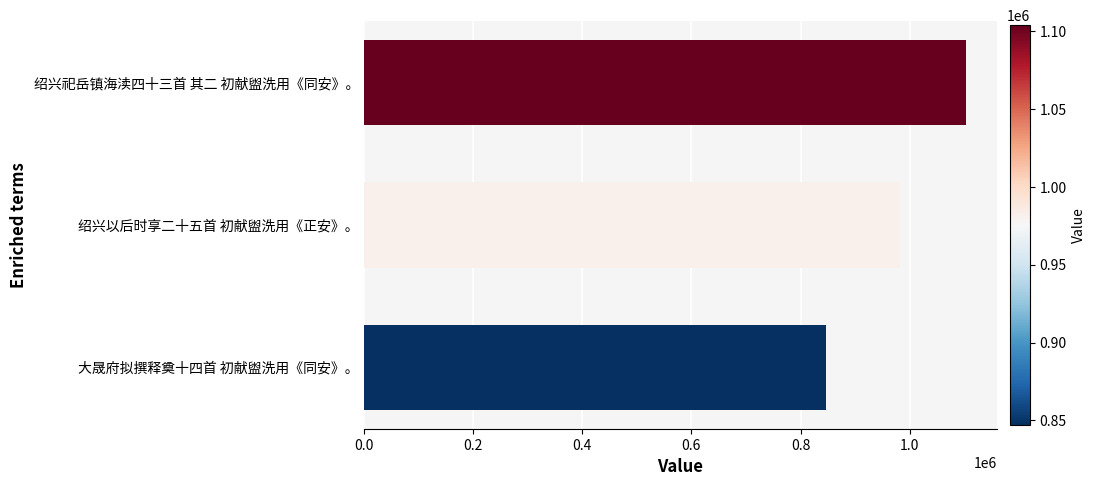

What is the difference between the second highest and minimum values?

134766